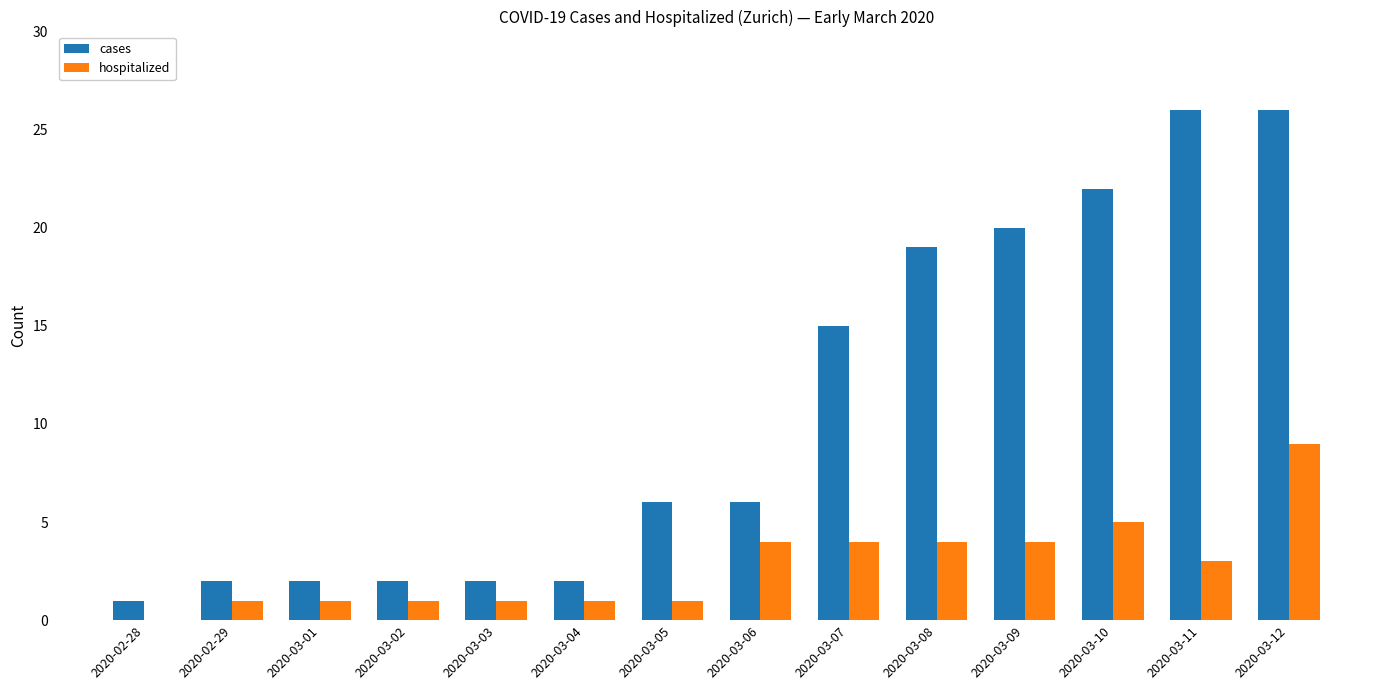

Which series has the largest total across all categories?

cases